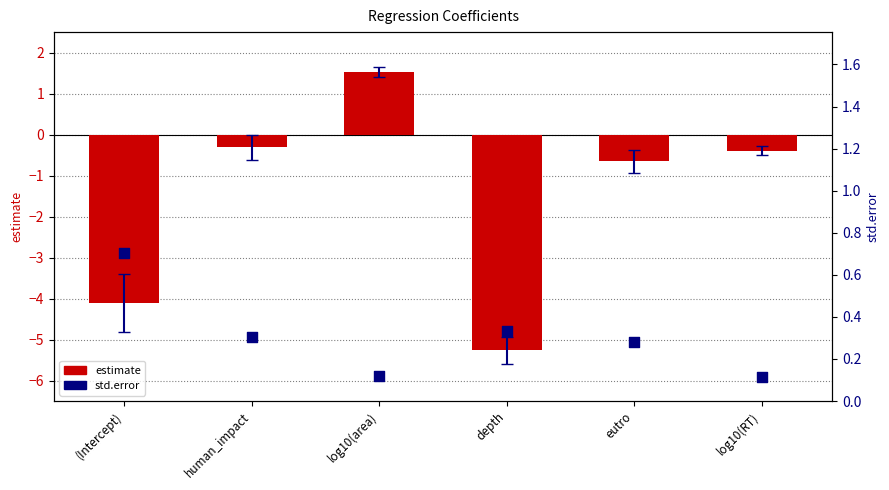

Which series has the widest spread of Y values?

estimate